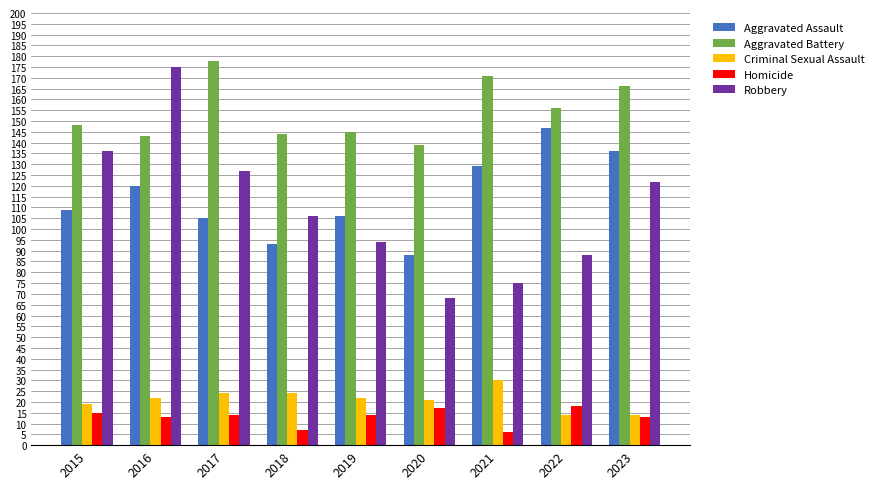

What is the approximate value of Aggravated Assault at 2015, to the nearest 5?

110